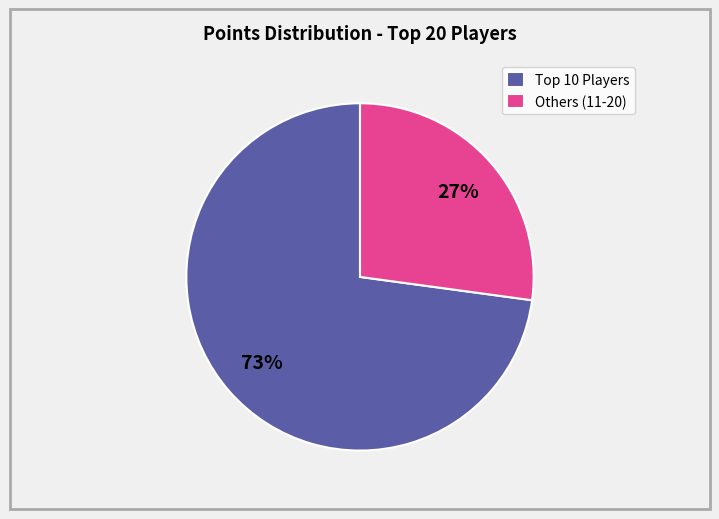

What percentage is the Others (11-20) slice, to the nearest percent?

27%